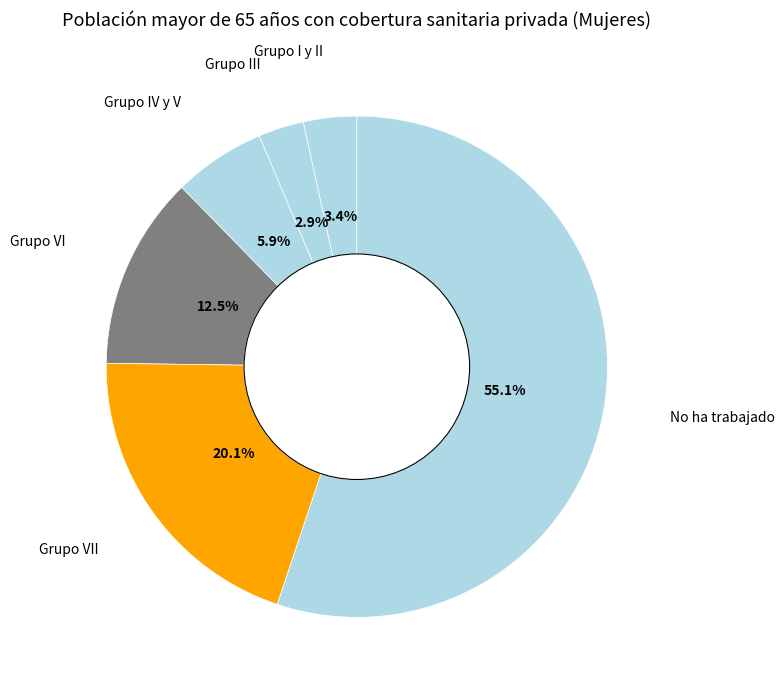

What portion of the pie excludes Grupo IV y V?

94.1%